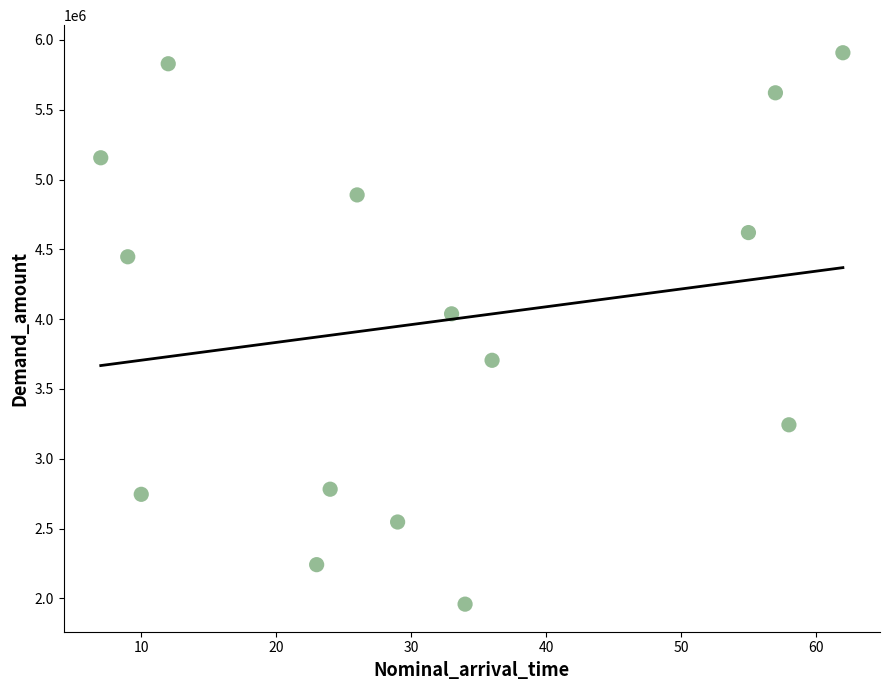

What is the range of X values (max minus min)?

55